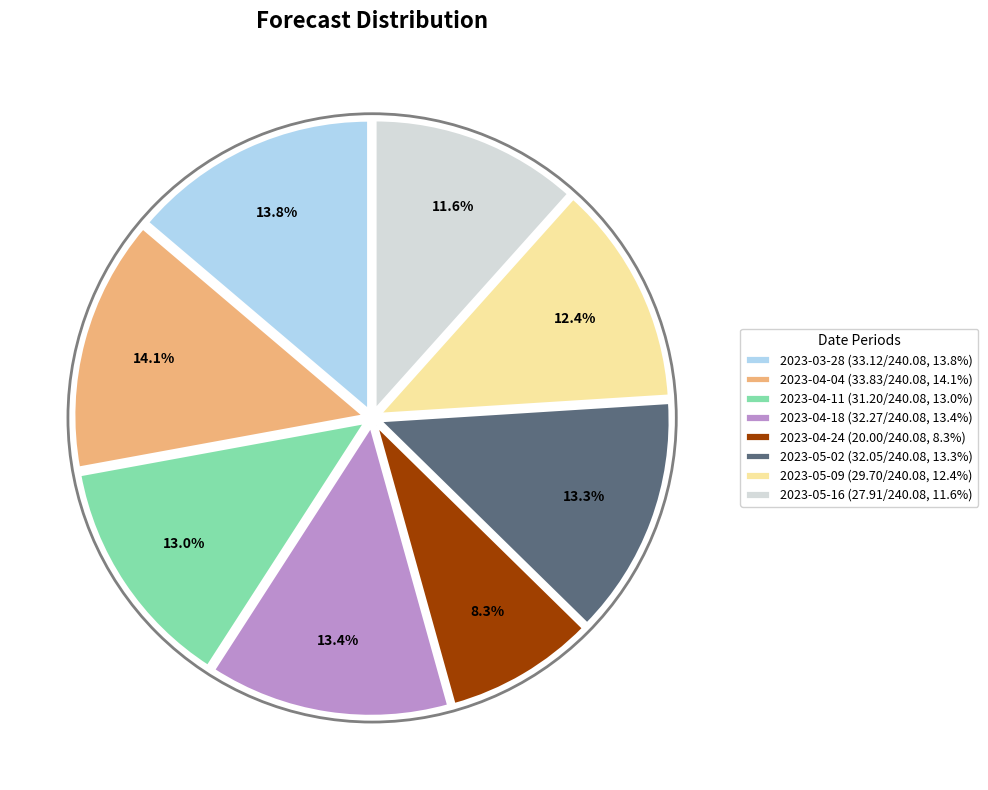

Does 2023-05-02 represent more than half of the total?

No